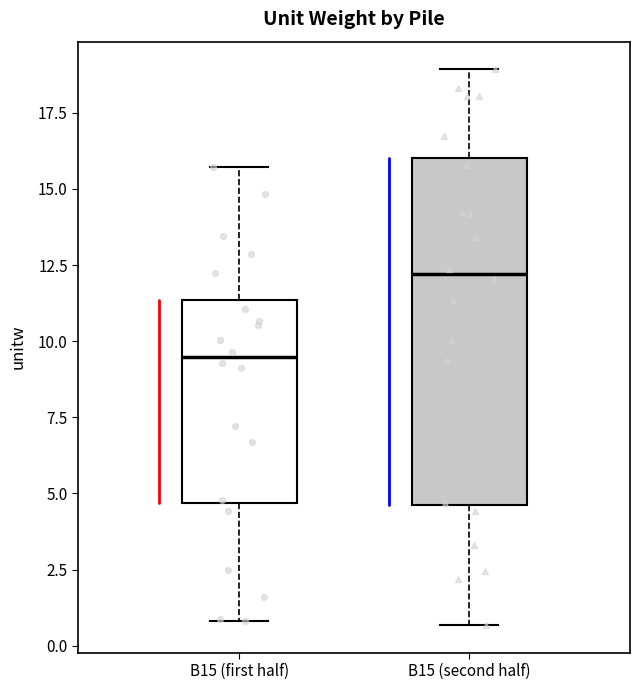

Where does the median line of the box for B15 (second half) sit on the y-axis? The values are not printed on the chart, so give them approximately, as read against the axis.

12.0